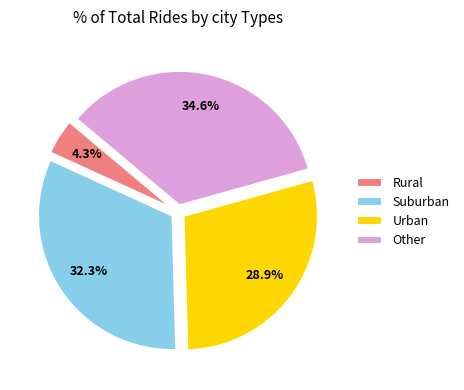

How many segments does this pie chart have?

4